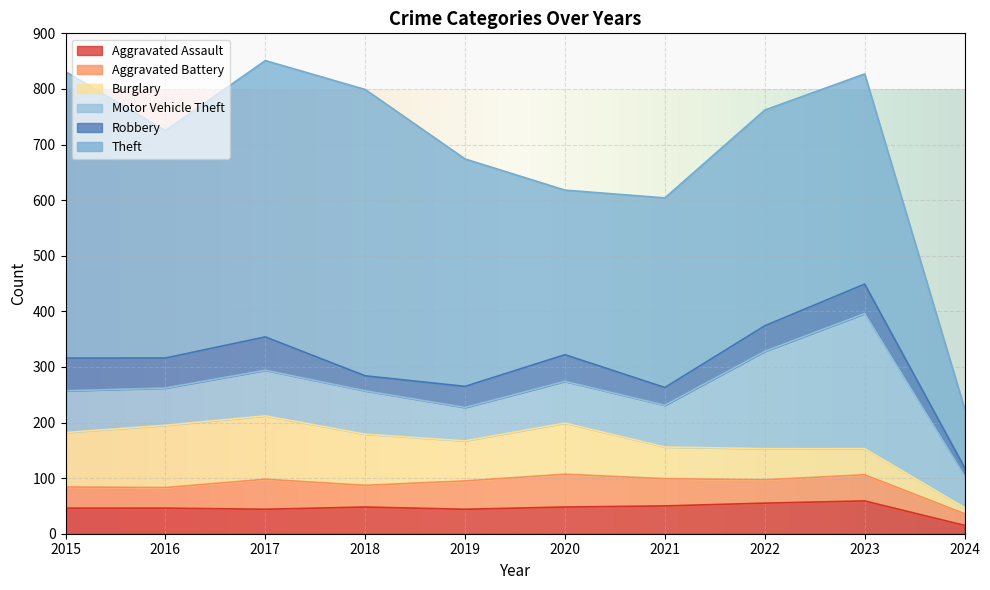

What is the difference between the maximum and minimum values in the Motor Vehicle Theft series?

186